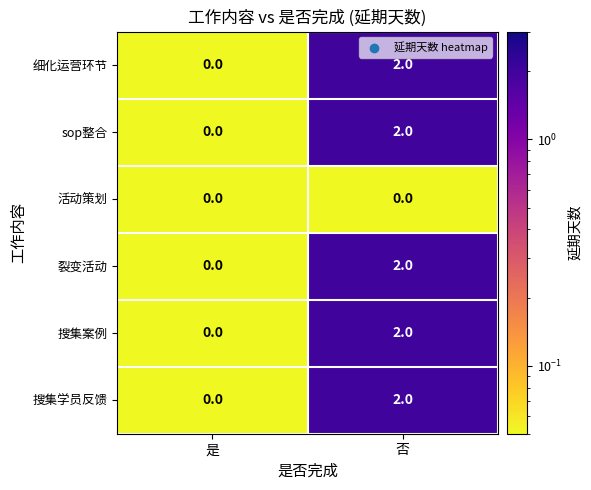

What is the total value across all series at 否?

10